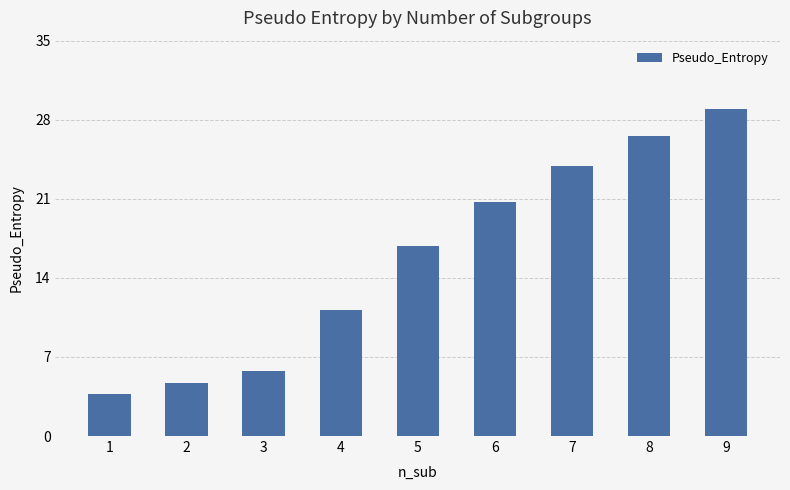

Does the chart contain any negative values?

No